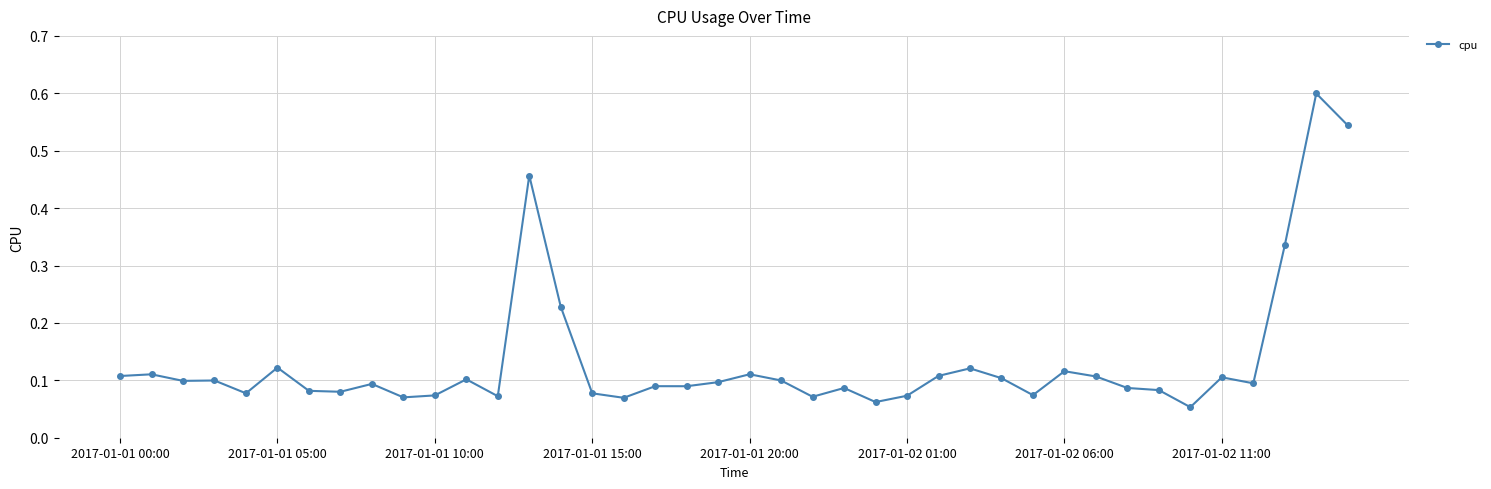

What is the sum of all values?

5.3